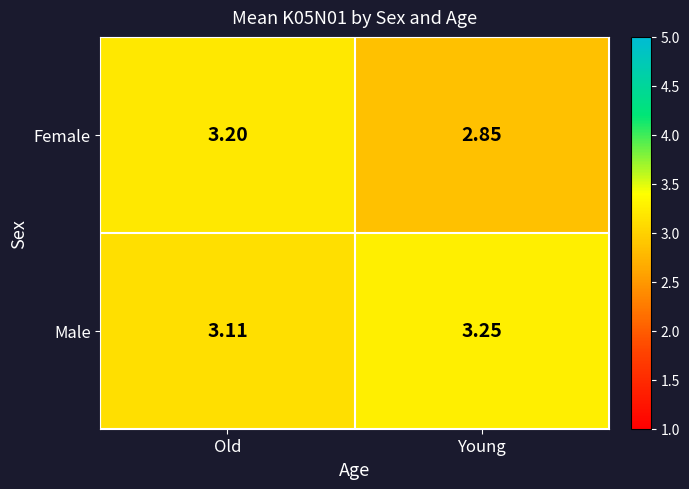

At which category is the sum across all series the highest?

Old